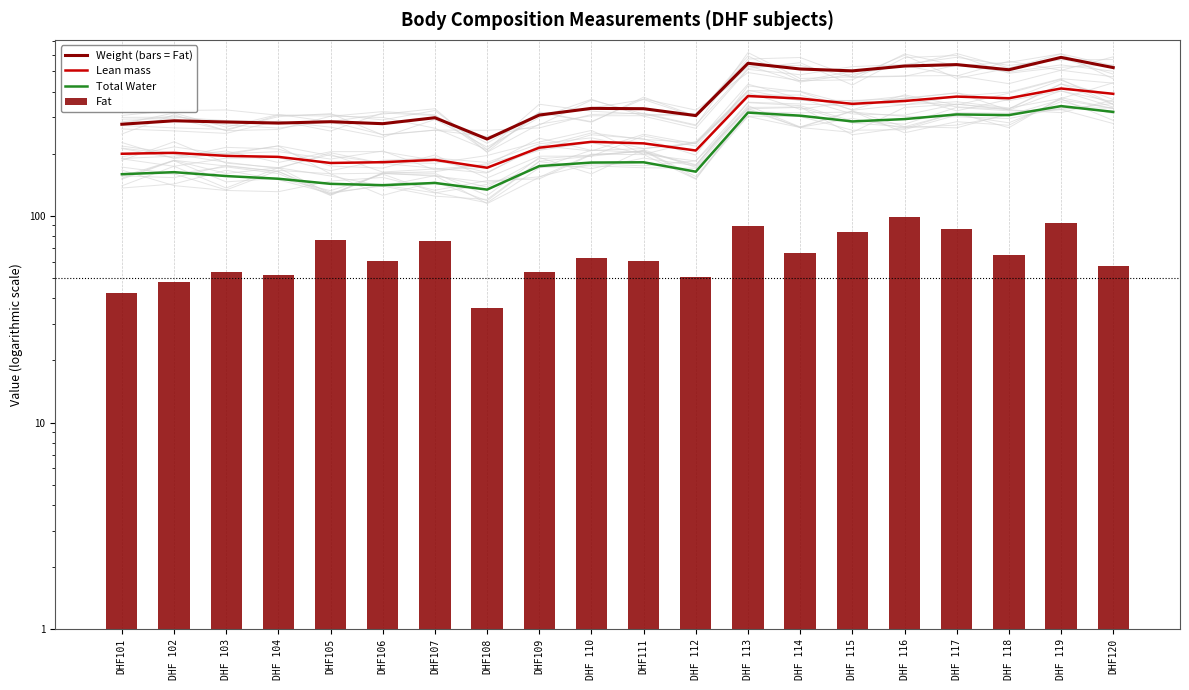

What is the greatest value displayed?

585.1